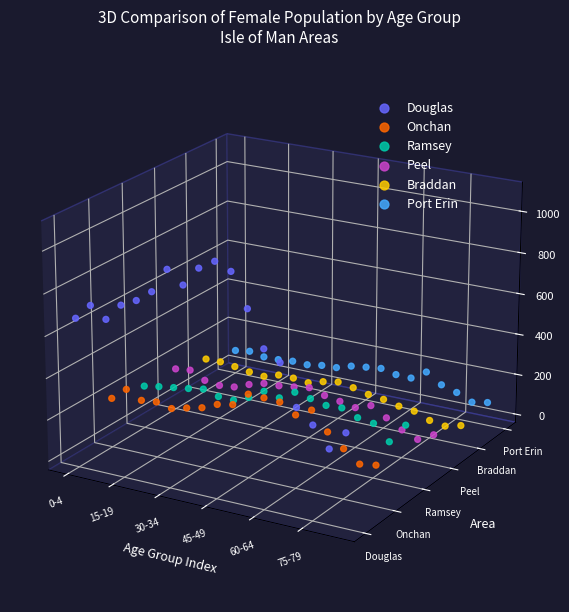

Which series has the largest Y range (max minus min)?

Douglas